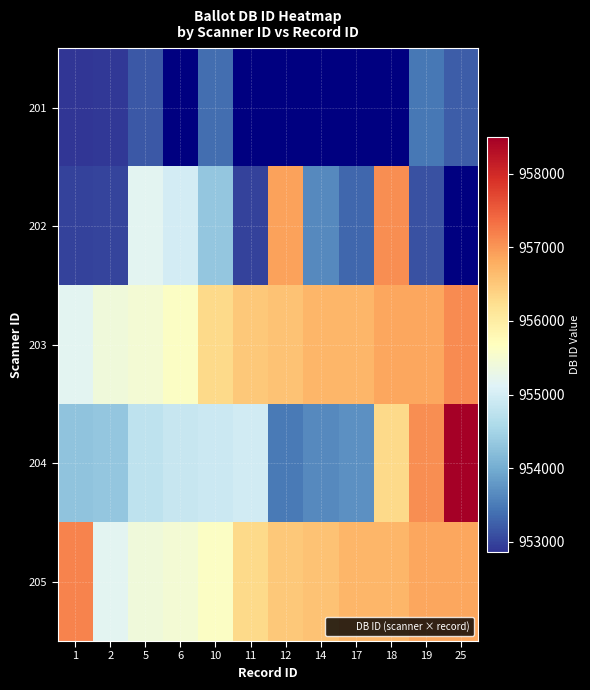

What is the lowest value of the 205 series?

955183.0